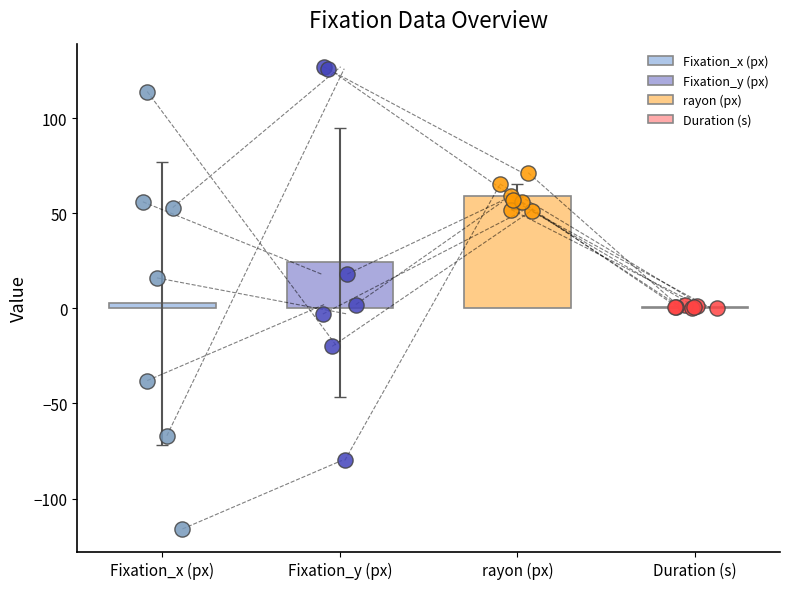

What is the total value across all series at 6?

131.8